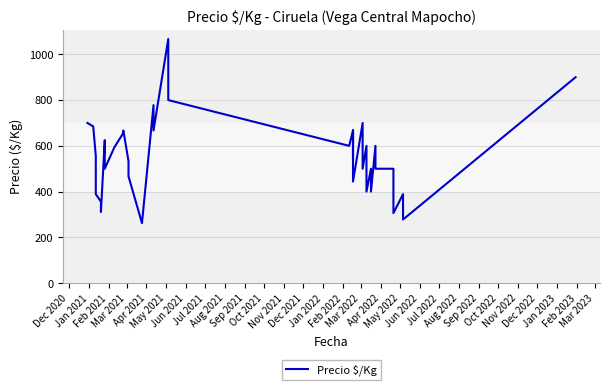

What is the average value?

554